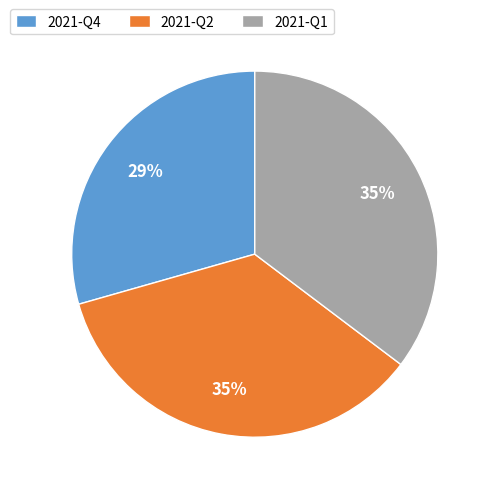

To the nearest percent, what percentage of the pie is 2021-Q4?

29%